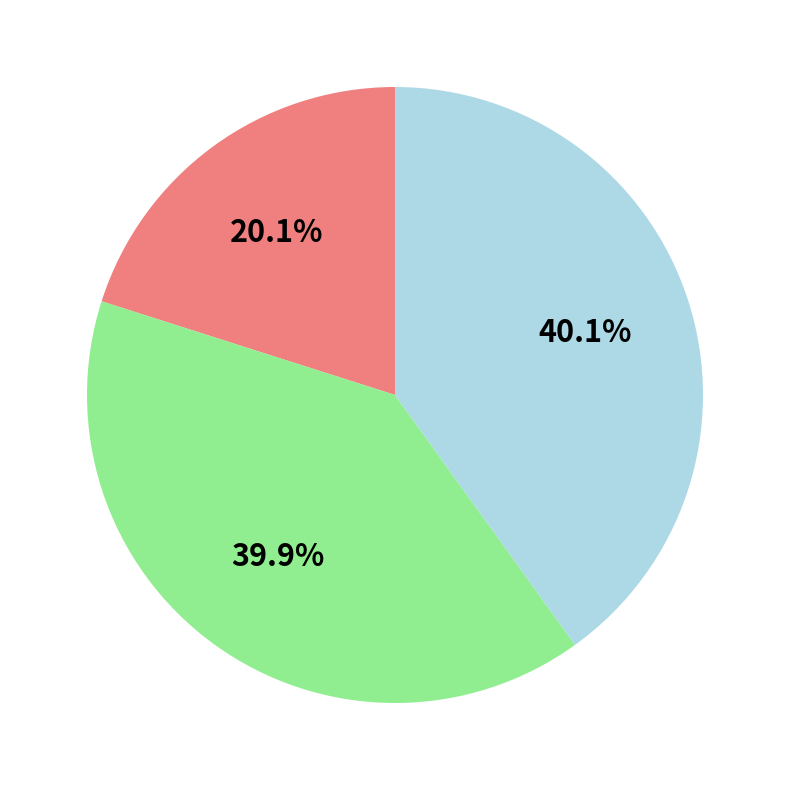

Is there a majority slice in this chart?

No